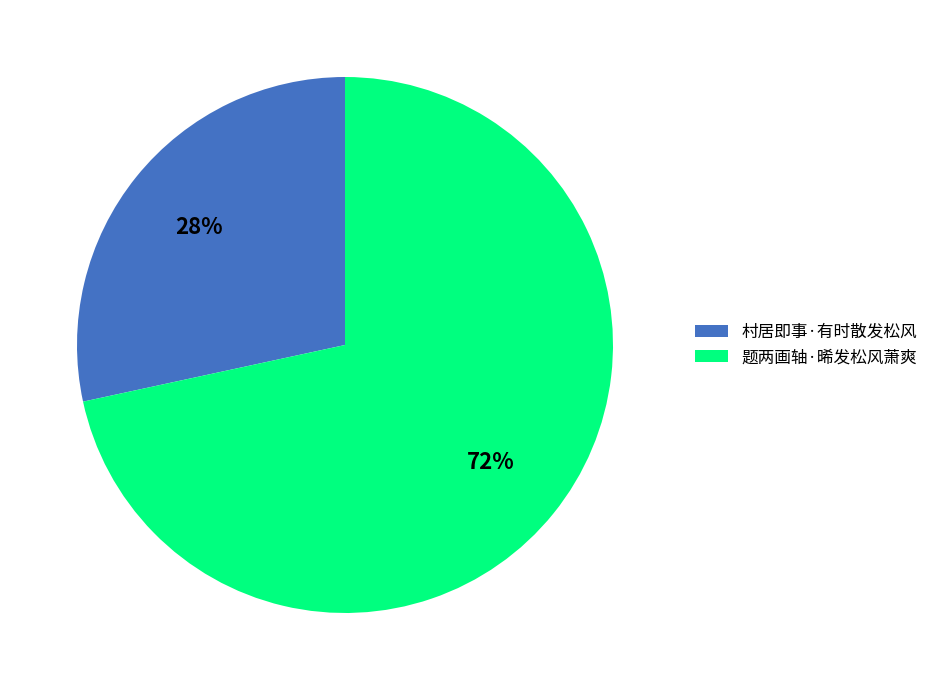

What percentage is the 题两画轴·晞发松风萧爽 slice, to the nearest percent?

72%